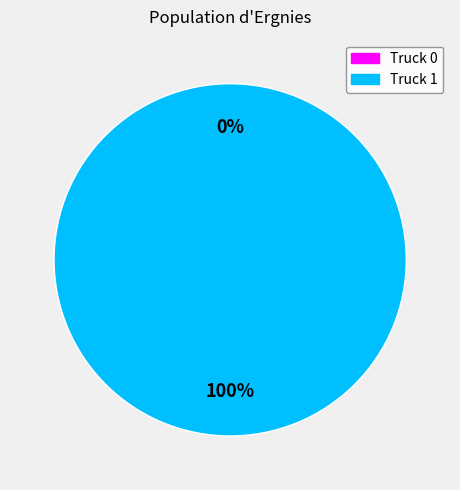

How many slices are in this pie chart?

2